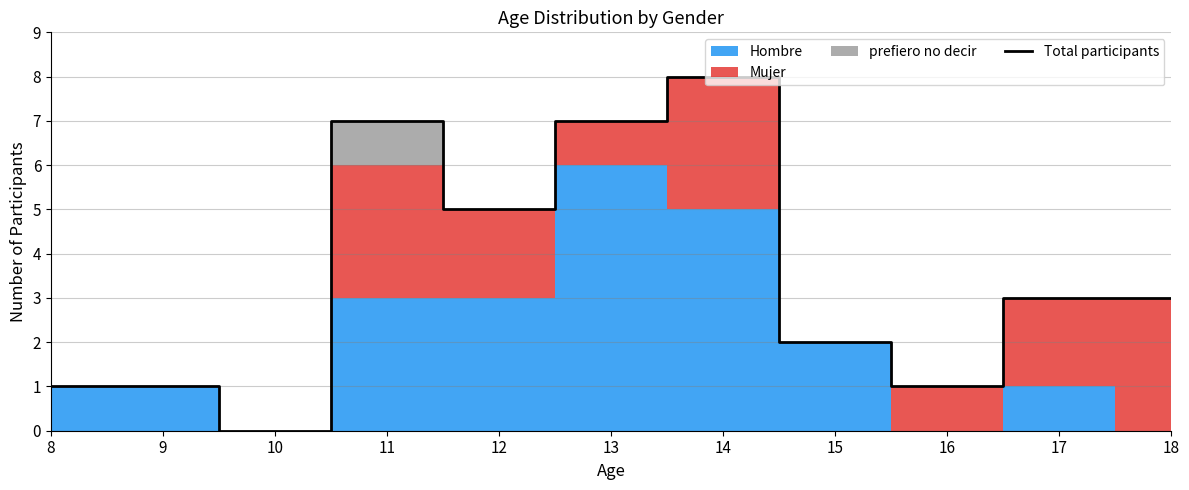

Reading right to left, extract all data points from this chart.

3	3	1	2	8	7	5	7	0	1	1